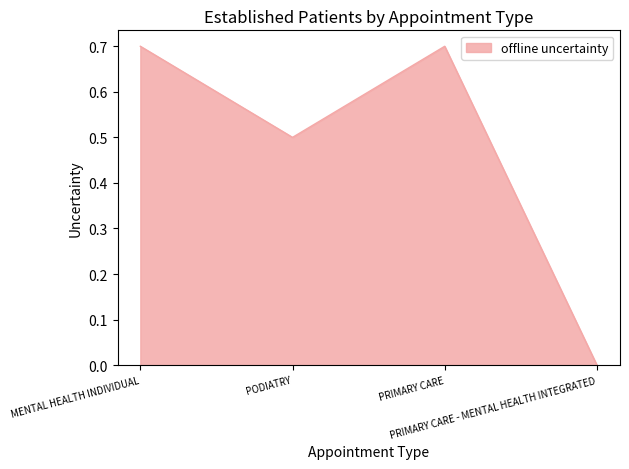

Which category has the lowest value across all series?

PRIMARY CARE - MENTAL HEALTH INTEGRATED